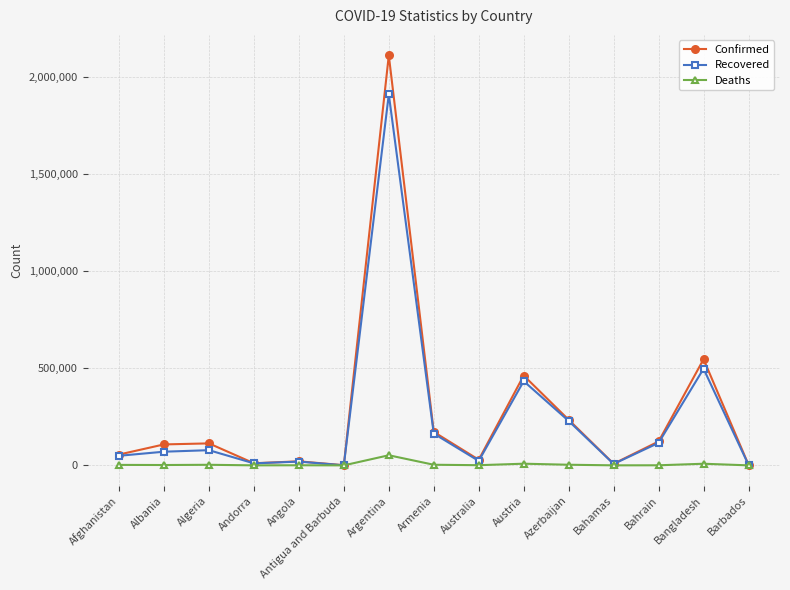

Which series has the widest spread of values?

Confirmed